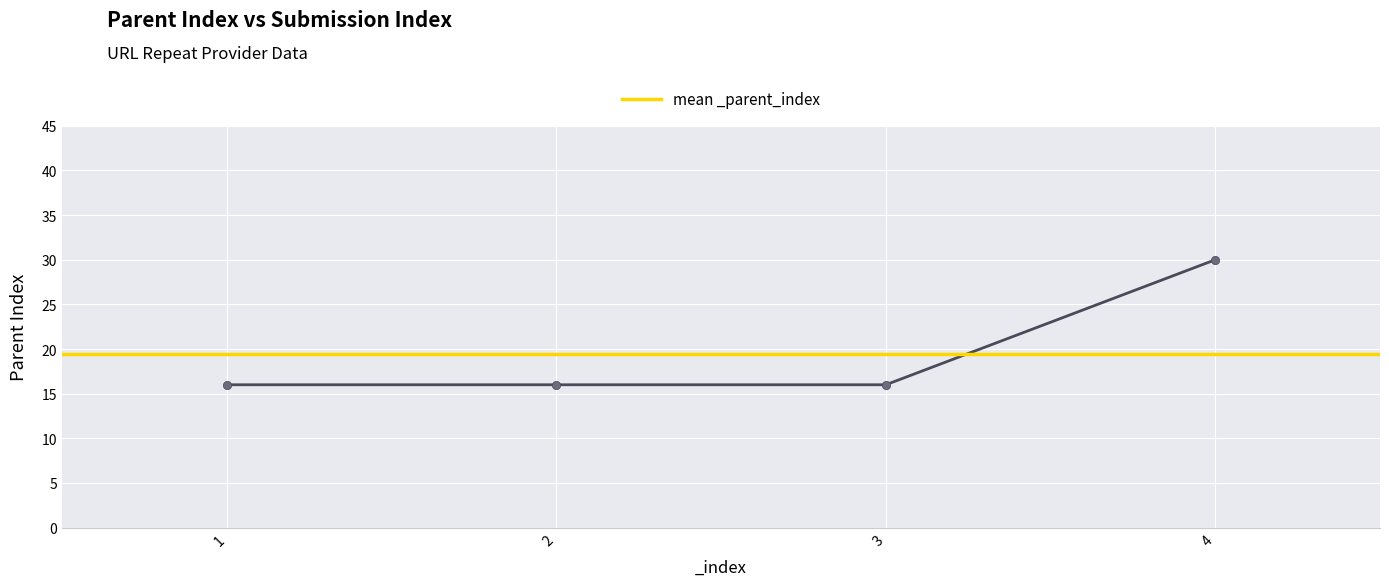

Rank the categories by value from highest to lowest.

4, 1, 2, 3